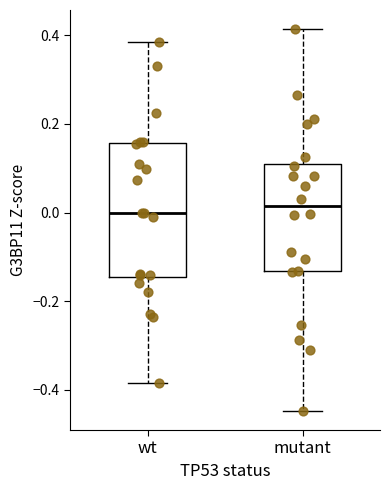

Where does the upper whisker of the box for mutant end on the y-axis? The values are not printed on the chart, so give them approximately, as read against the axis.

0.42